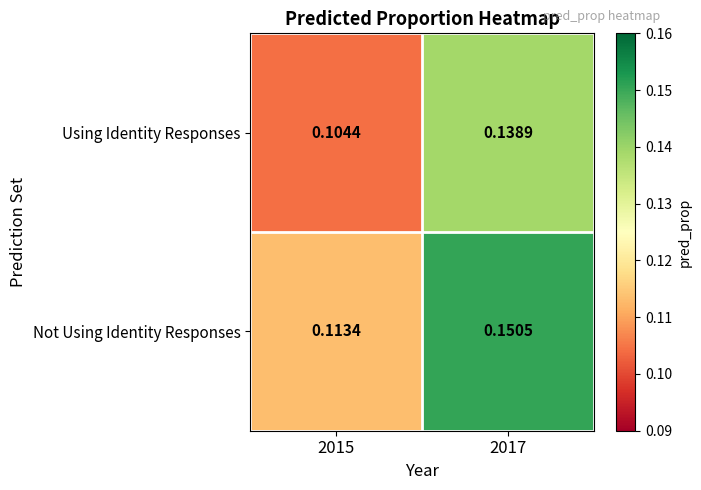

At how many categories does at least one series exceed 0?

2